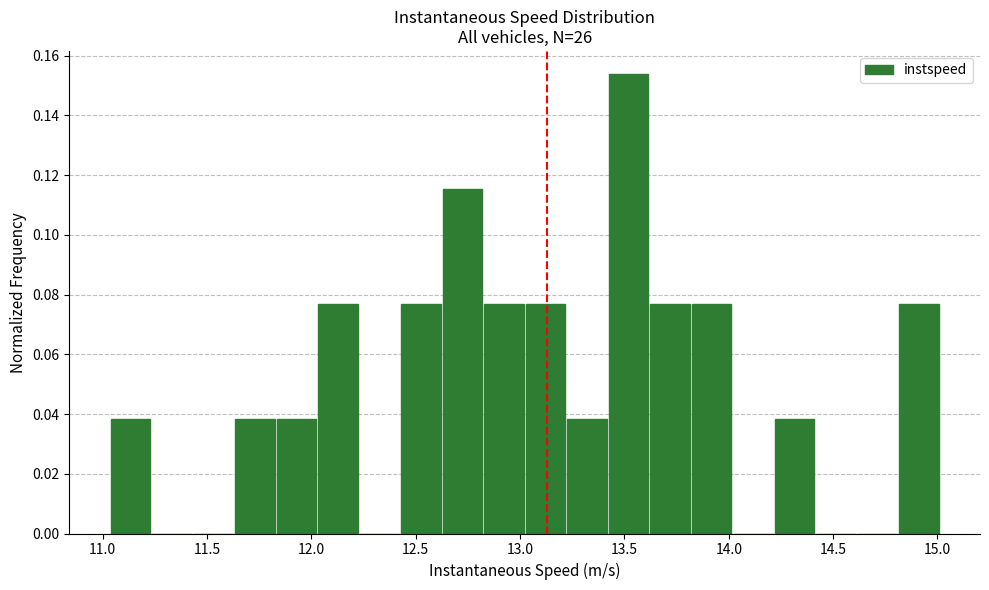

Read against the x-axis, roughly where is the centre of the tallest bar?

13.50